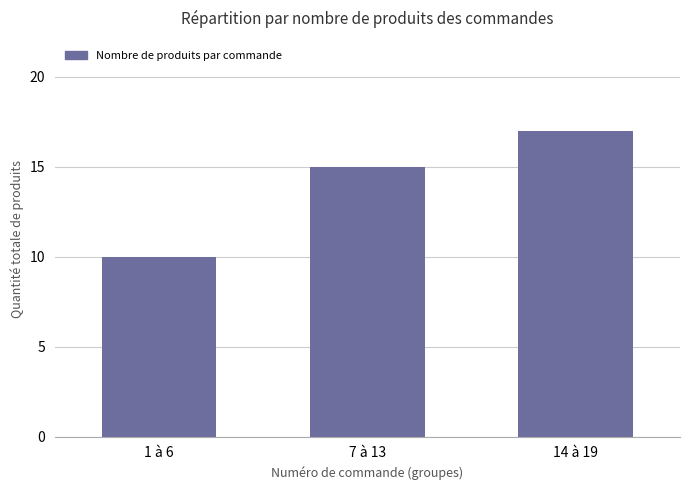

Rank the categories by value from lowest to highest.

1 à 6, 7 à 13, 14 à 19